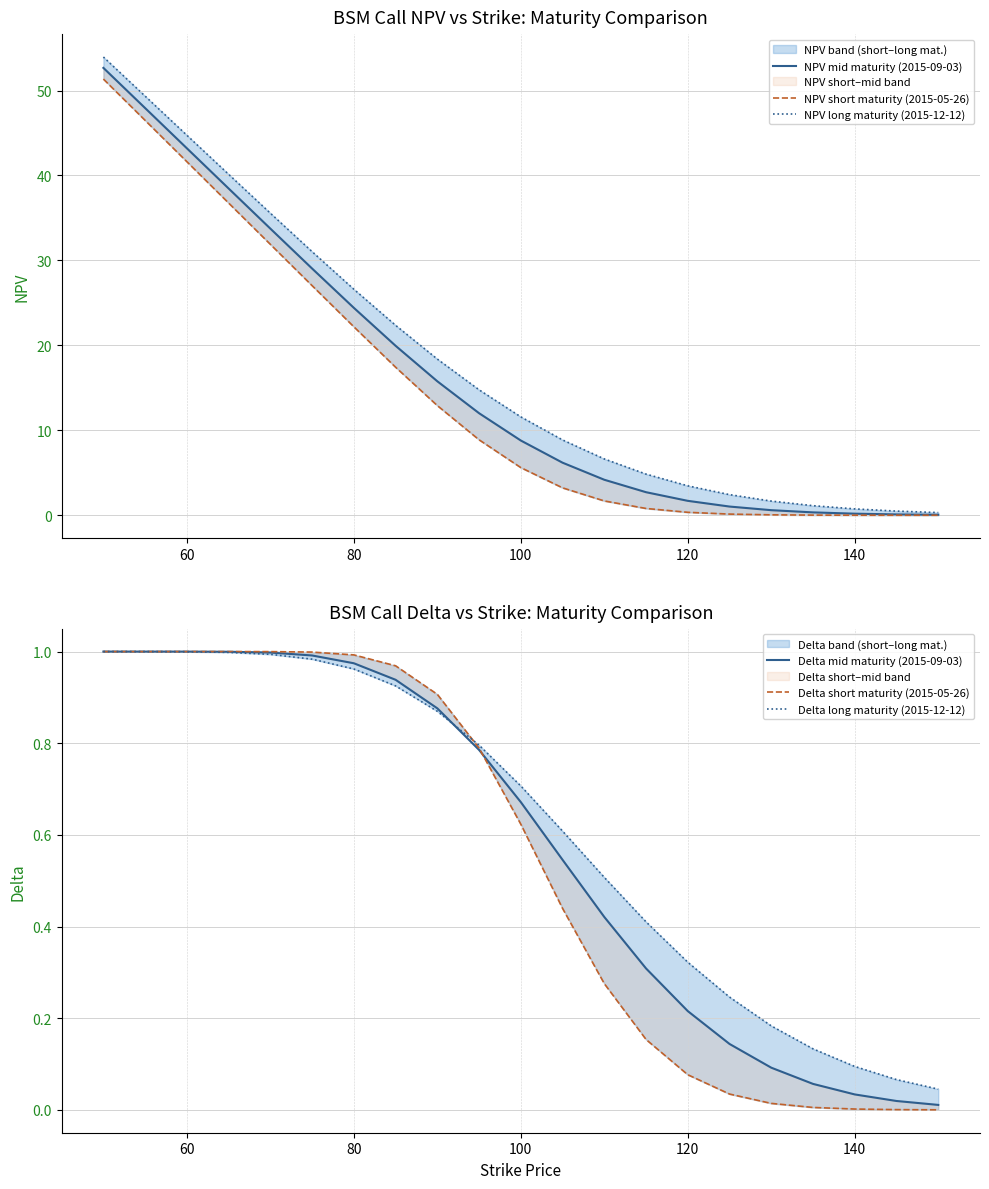

List the series in order of their peak value, highest first.

NPV long maturity (2015-12-12), NPV mid maturity (2015-09-03), NPV short maturity (2015-05-26), Delta short maturity (2015-05-26), Delta mid maturity (2015-09-03), Delta long maturity (2015-12-12)